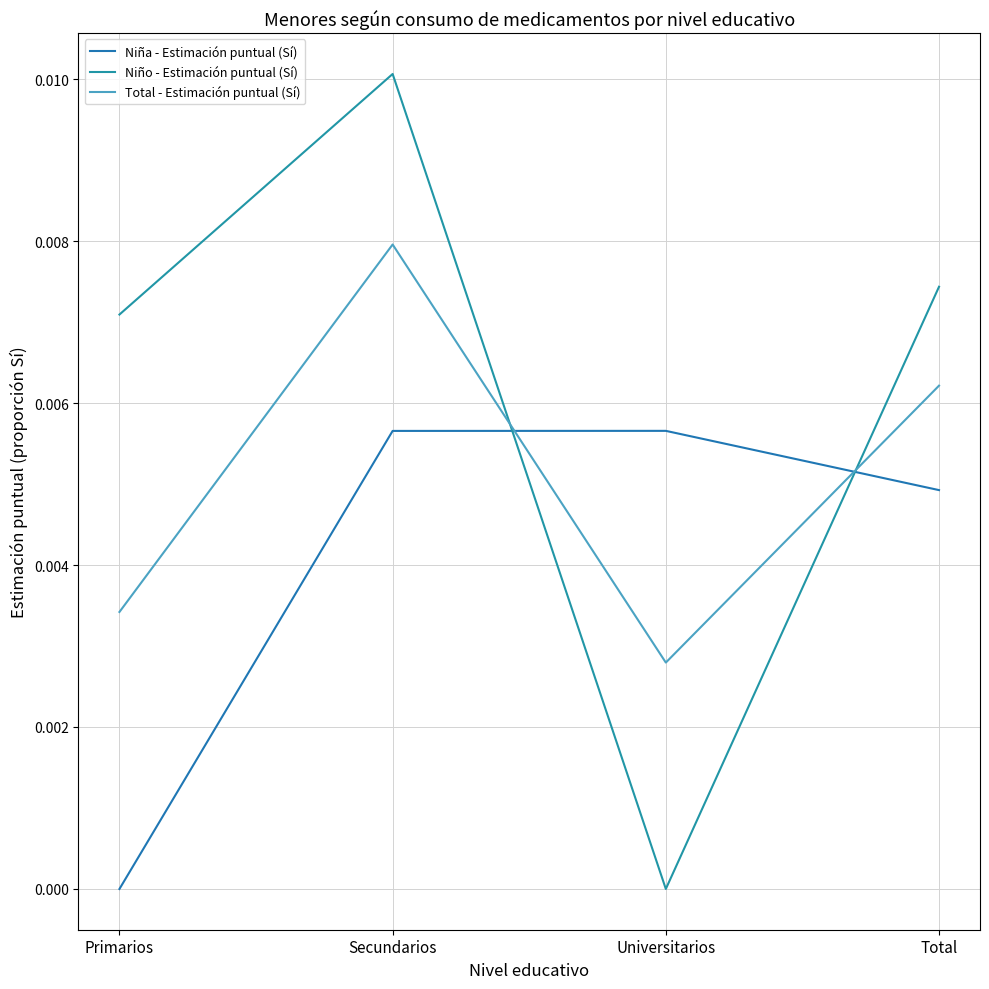

Where do Total - Estimación puntual (Sí) and Niño - Estimación puntual (Sí) first cross each other?

Secundarios and Universitarios